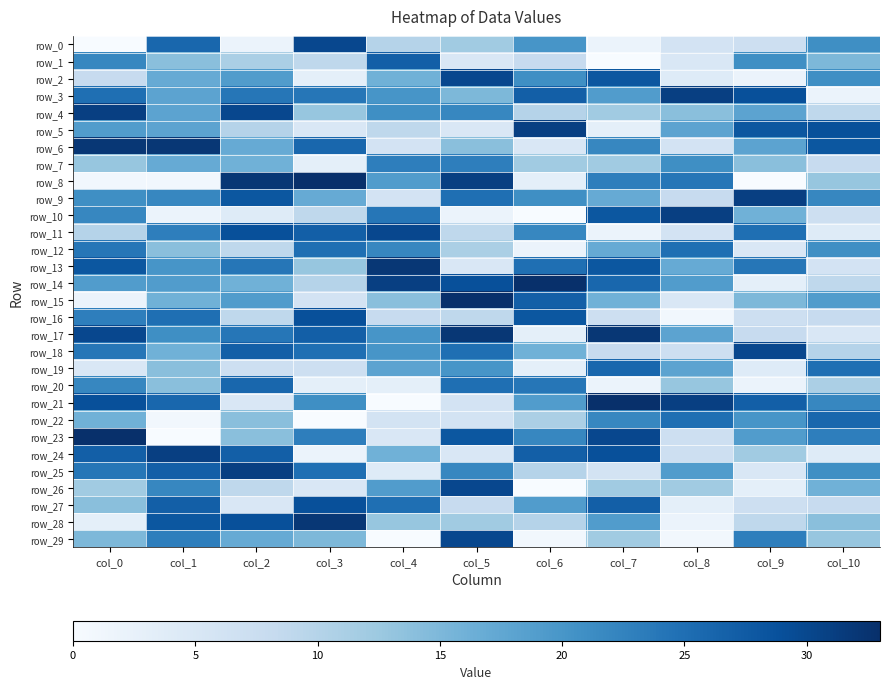

Rank the series at col_2 from highest to lowest value.

row_8, row_25, row_4, row_11, row_28, row_9, row_18, row_24, row_20, row_3, row_13, row_17, row_2, row_15, row_6, row_29, row_7, row_14, row_22, row_23, row_1, row_5, row_12, row_16, row_26, row_19, row_21, row_27, row_10, row_0